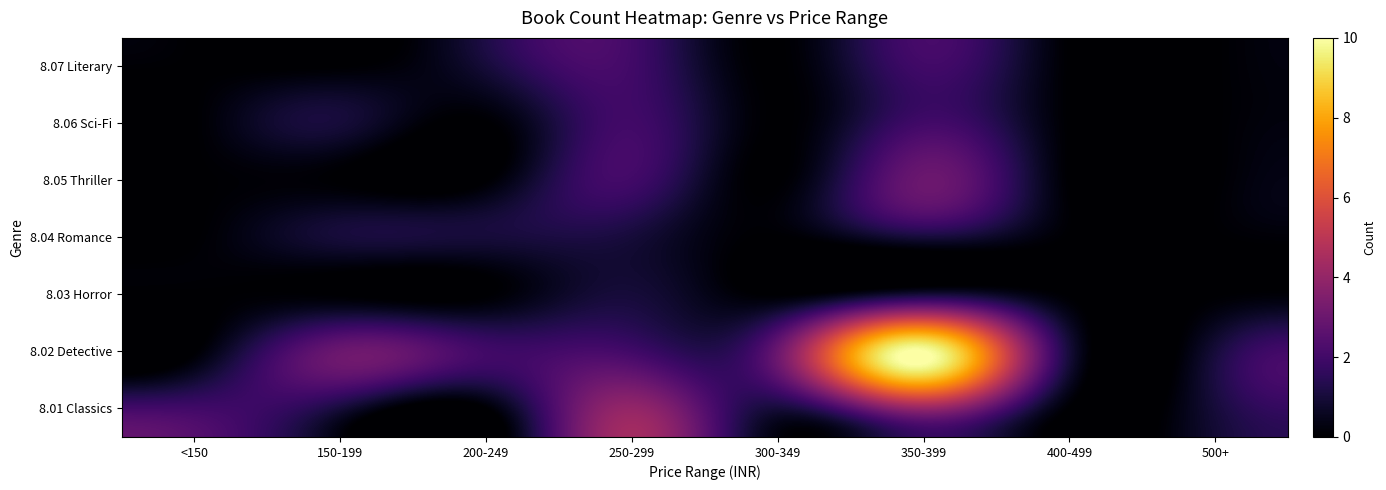

Between <150 and 300-349, which is larger?

<150